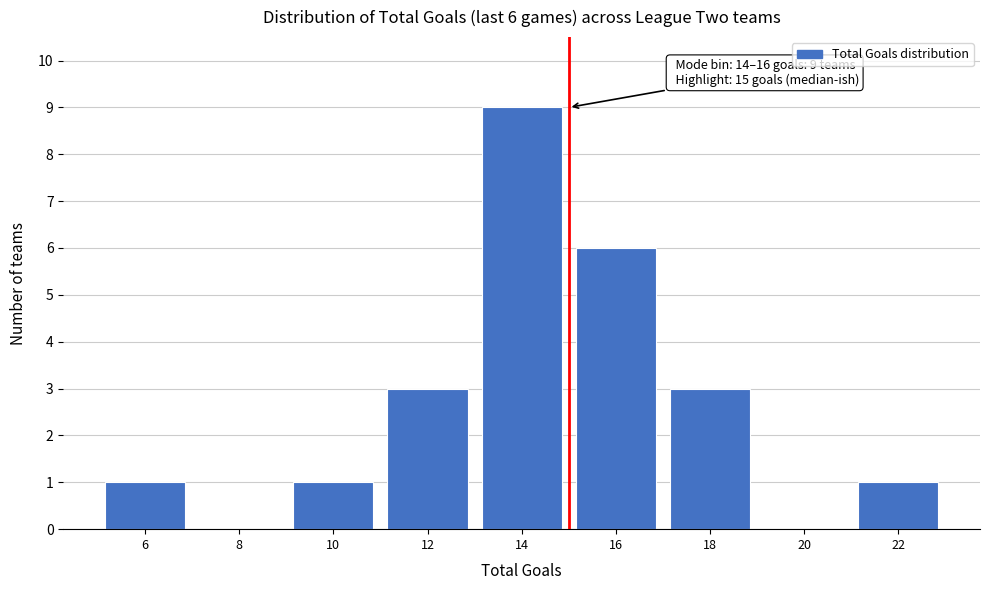

Reading left to right, what are all the values shown in this chart?

6=1	8=0	10=1	12=3	14=9	16=6	18=3	20=0	22=1